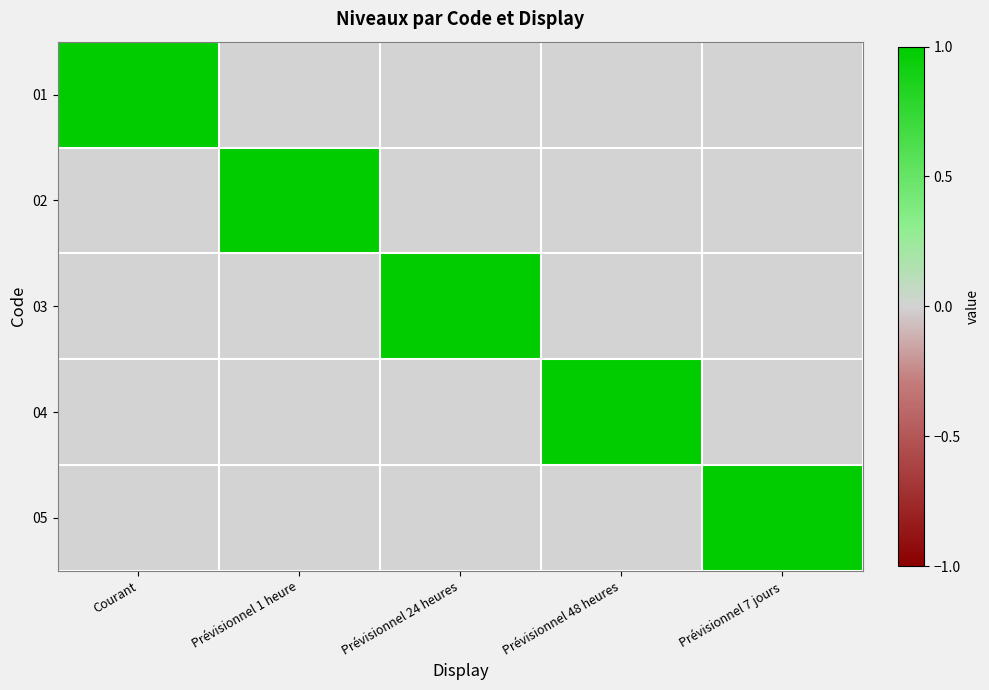

At which category is the sum across all series the highest?

Courant